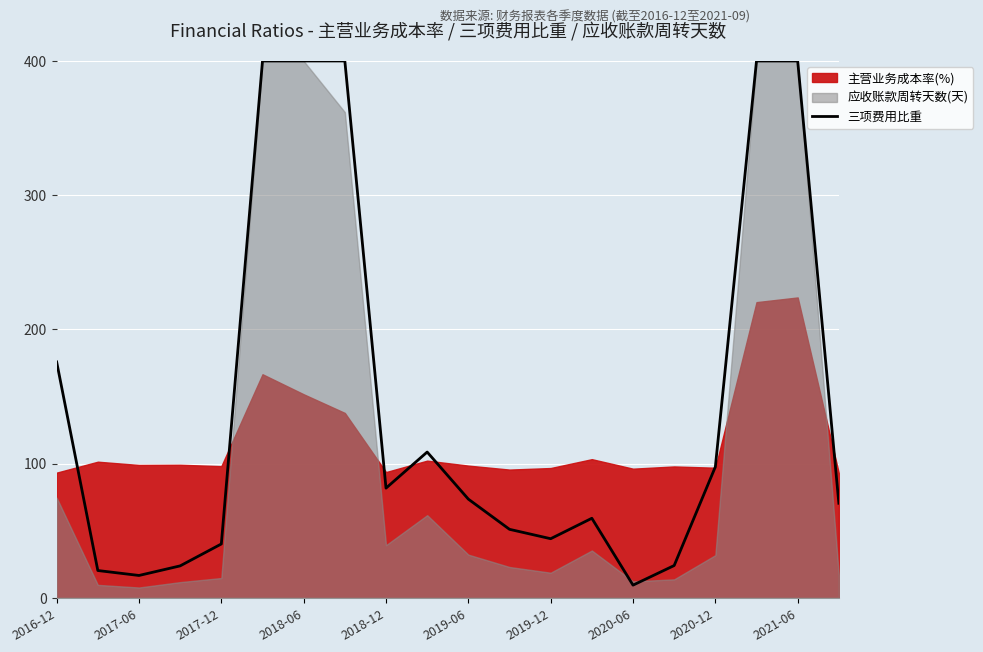

True or false: there are more than 0 points higher than both neighbors.

True